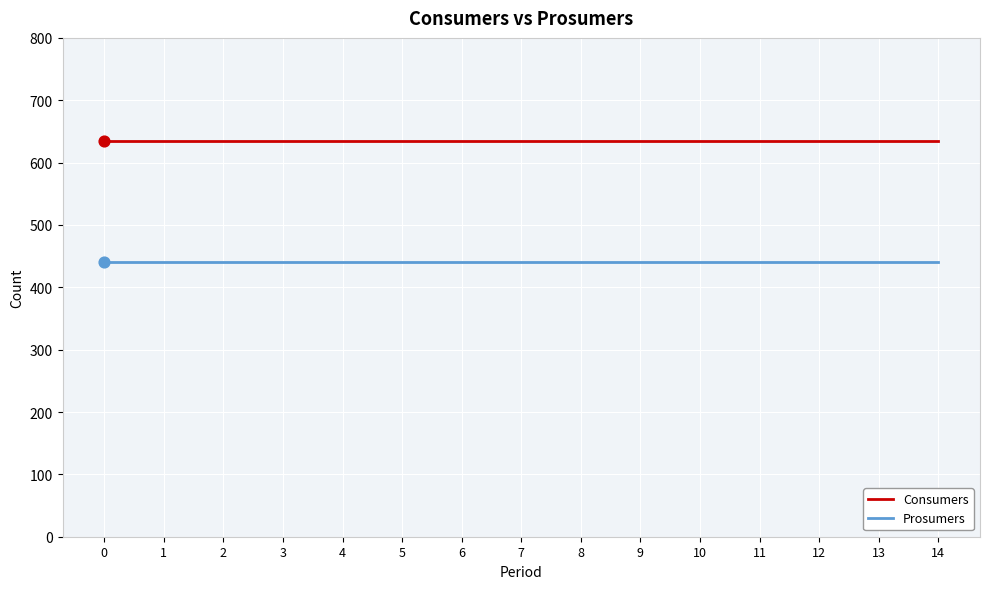

What is the total value across all series at 6?

1075